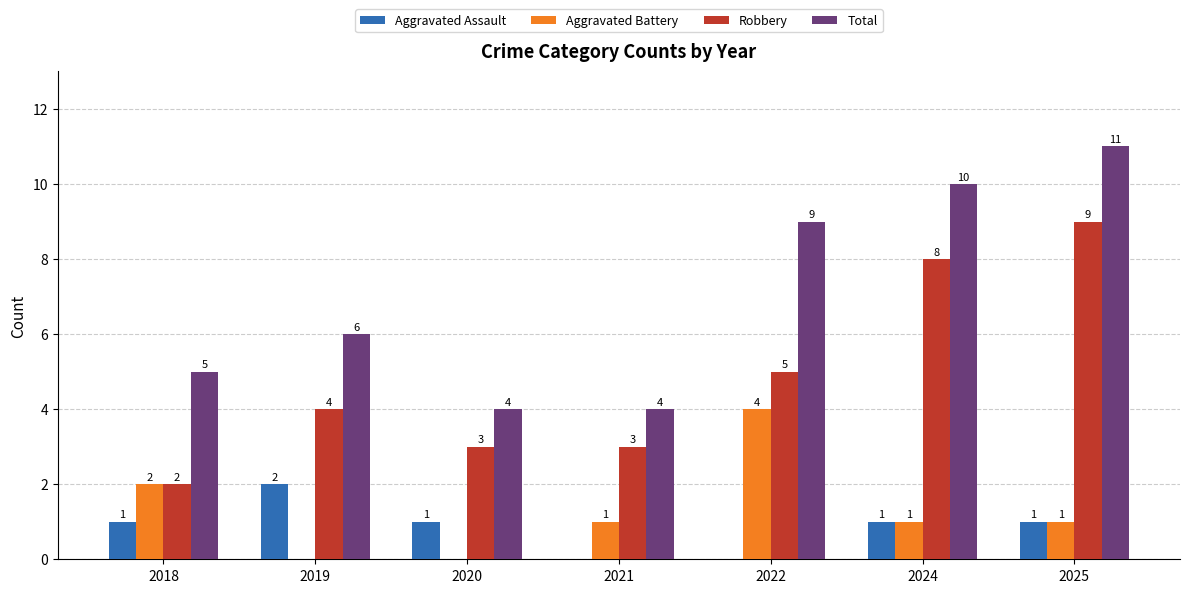

What is the greatest value displayed?

11